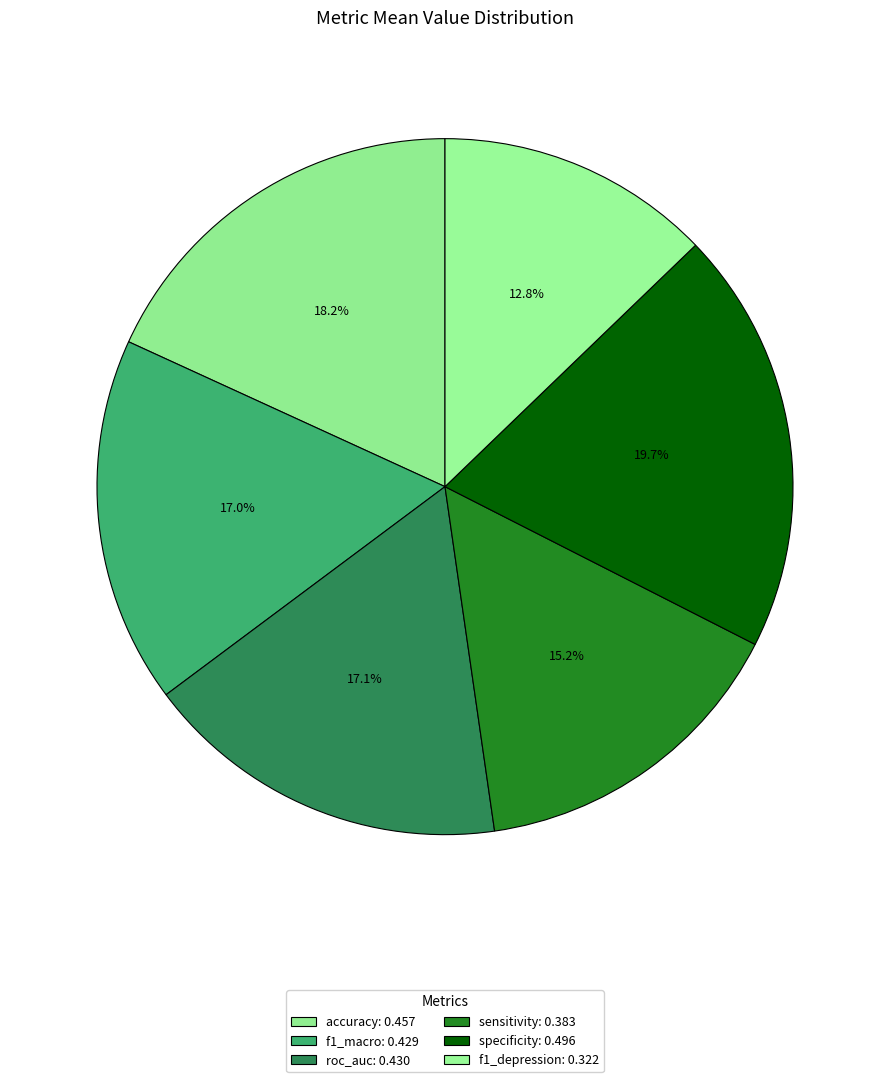

Count the number of slices in the pie.

6